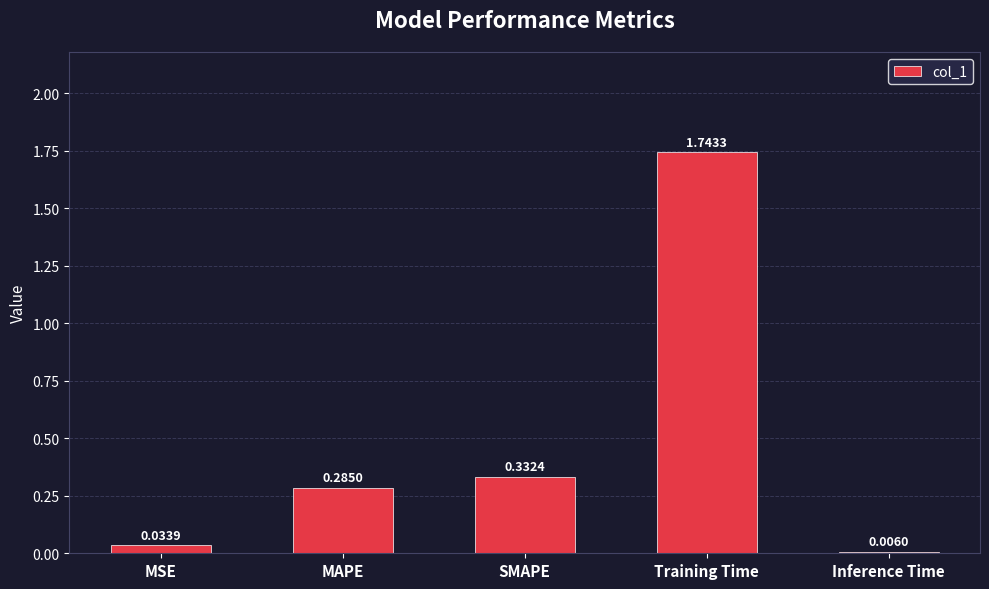

What is the sum of all values?

2.4